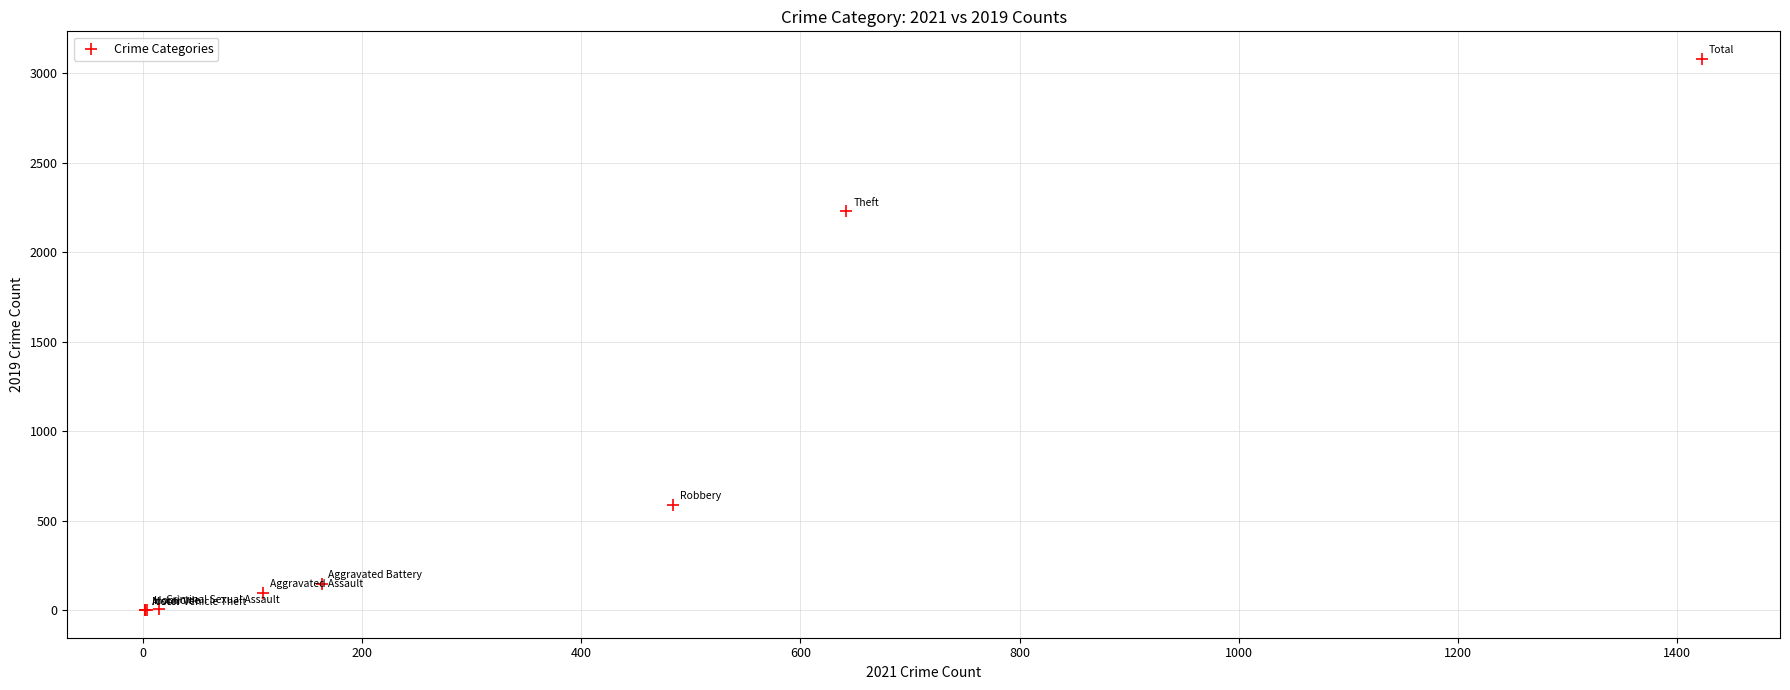

What Y value in the scatter plot is closest to 1540?

2230